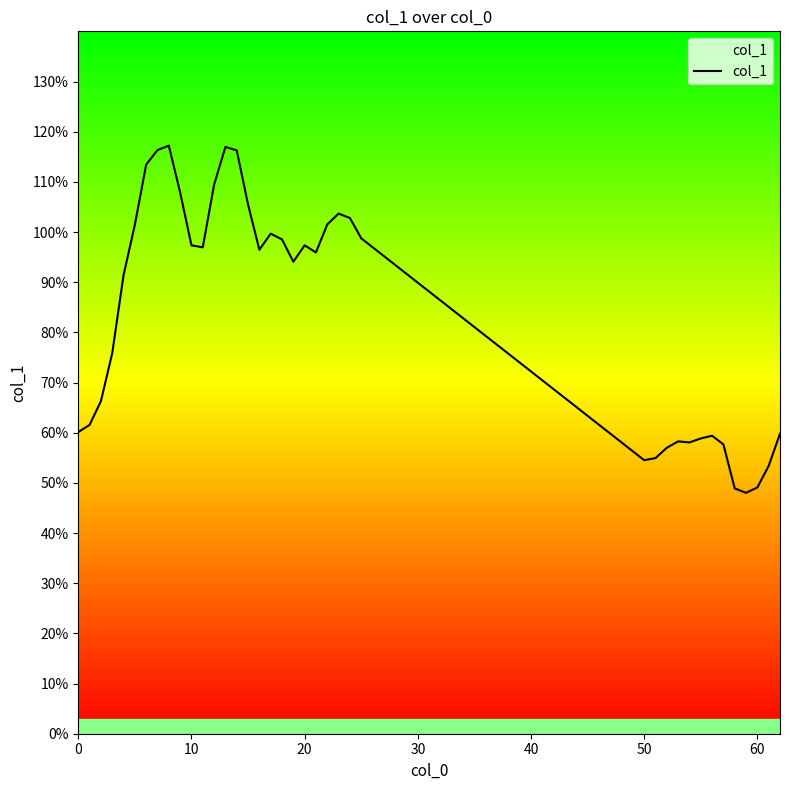

What is the value of the 15th point from the left?

11.6